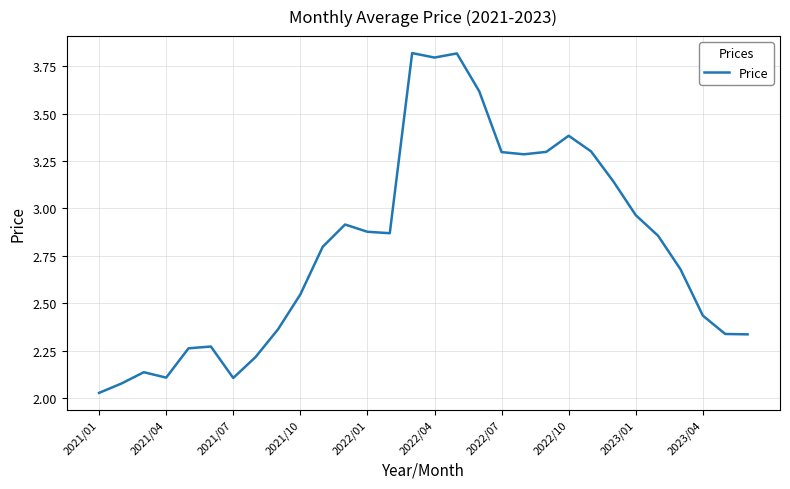

What is the difference between the maximum and minimum values?

1.8